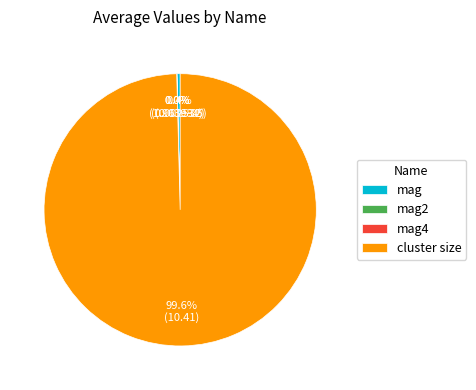

Does cluster size account for over 50% of the chart?

Yes